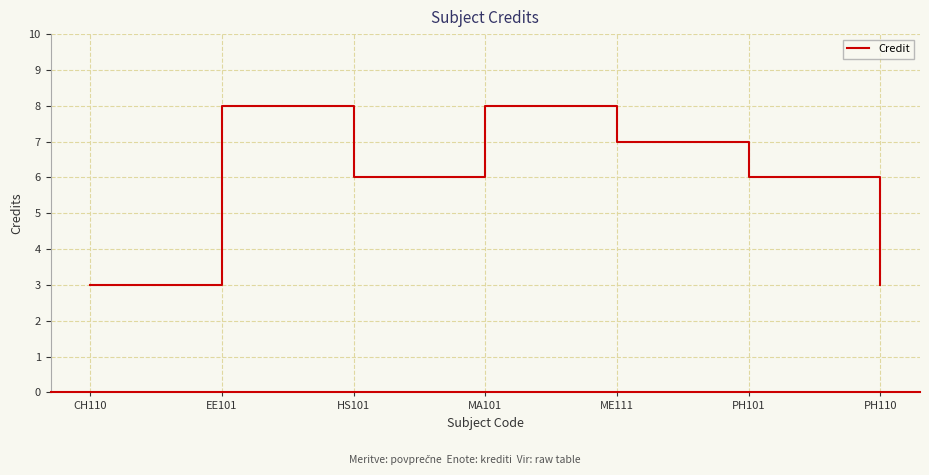

What position from the left is HS101?

3